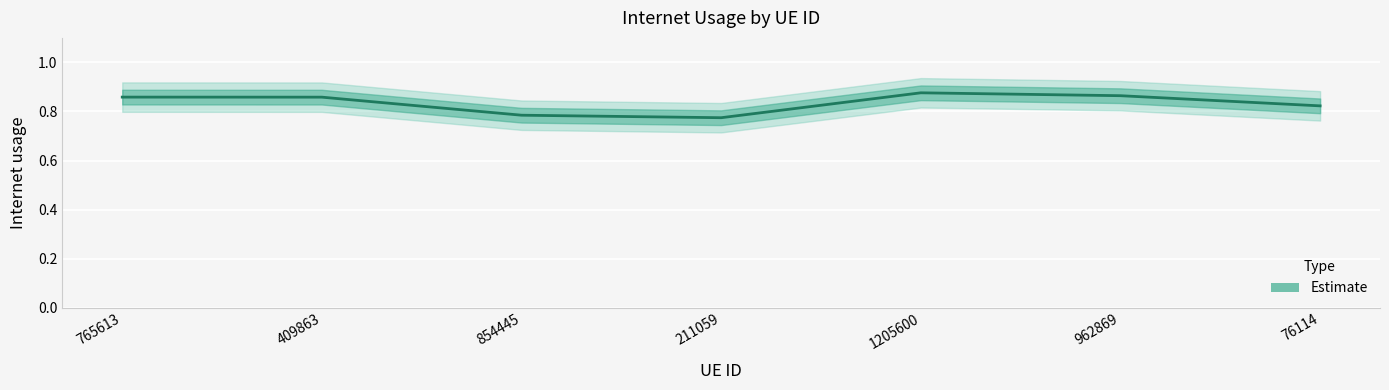

Is it true that the value at 409863 is 0.9?

True